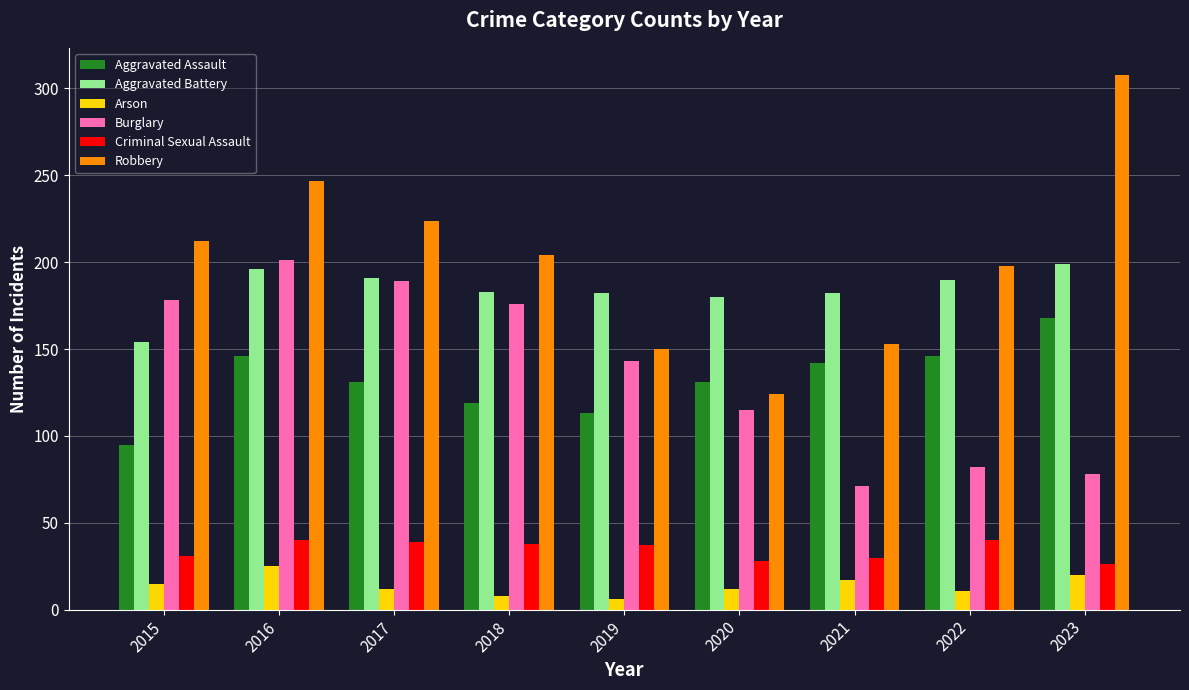

What is the difference between the highest and lowest values at 2021?

165